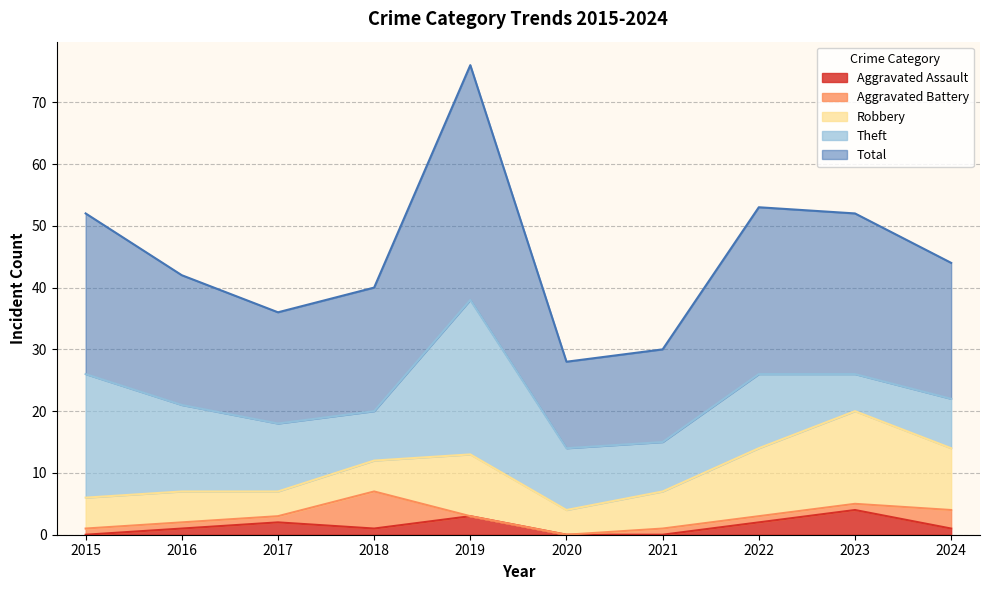

True or false: Aggravated Battery has more than 2 interior local peaks.

False